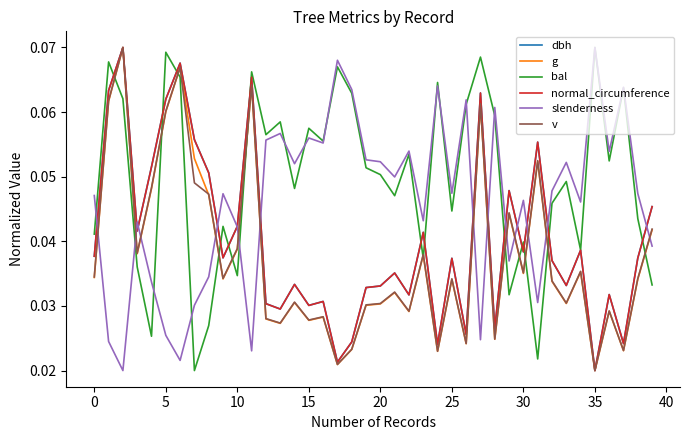

Which series has the largest total across all categories?

bal